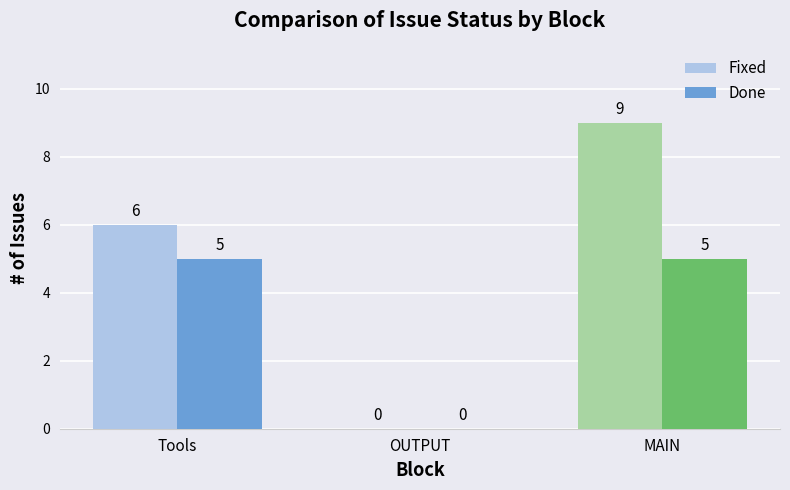

At which category does the chart reach its peak across all series?

MAIN